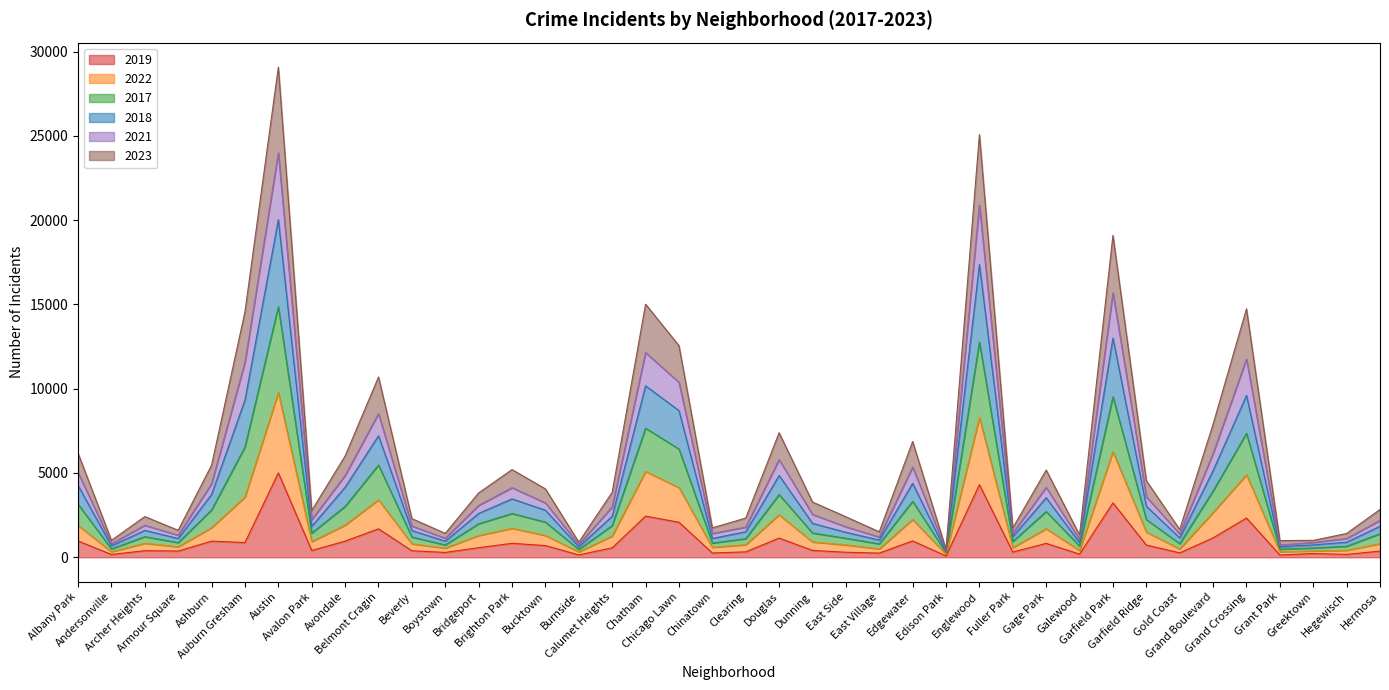

How many values in the 2019 series exceed 561?

19